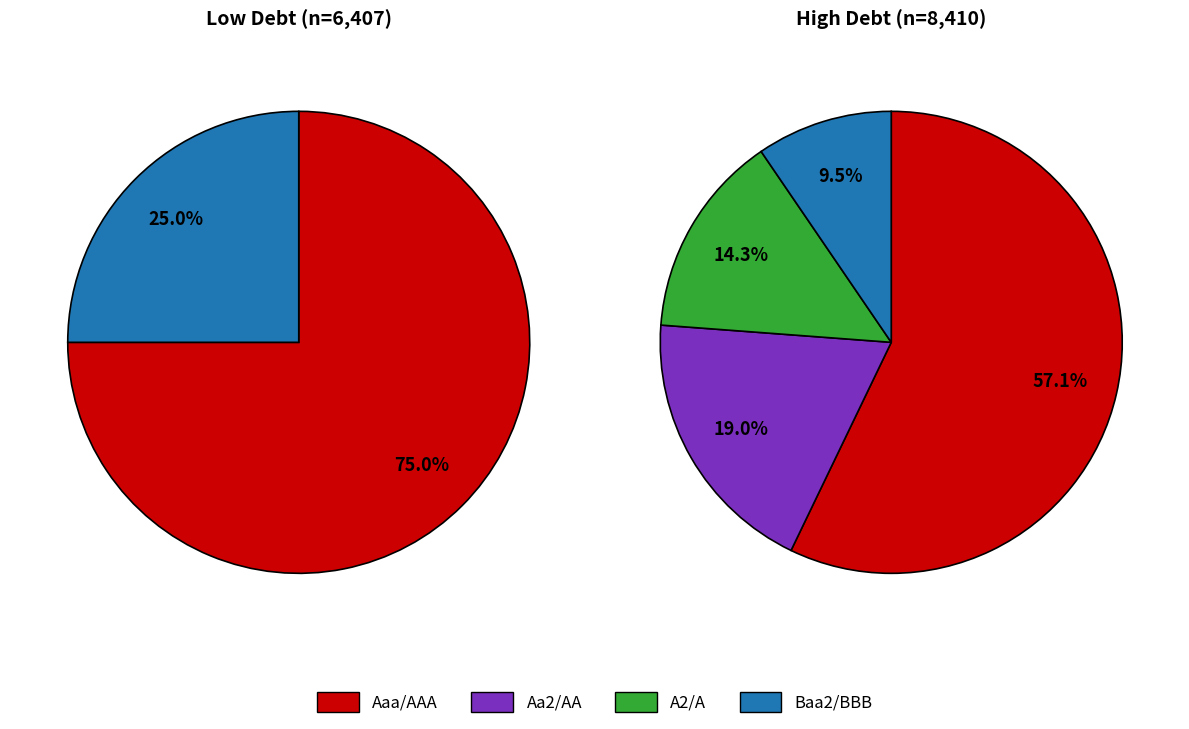

Does any single category account for the majority?

Yes